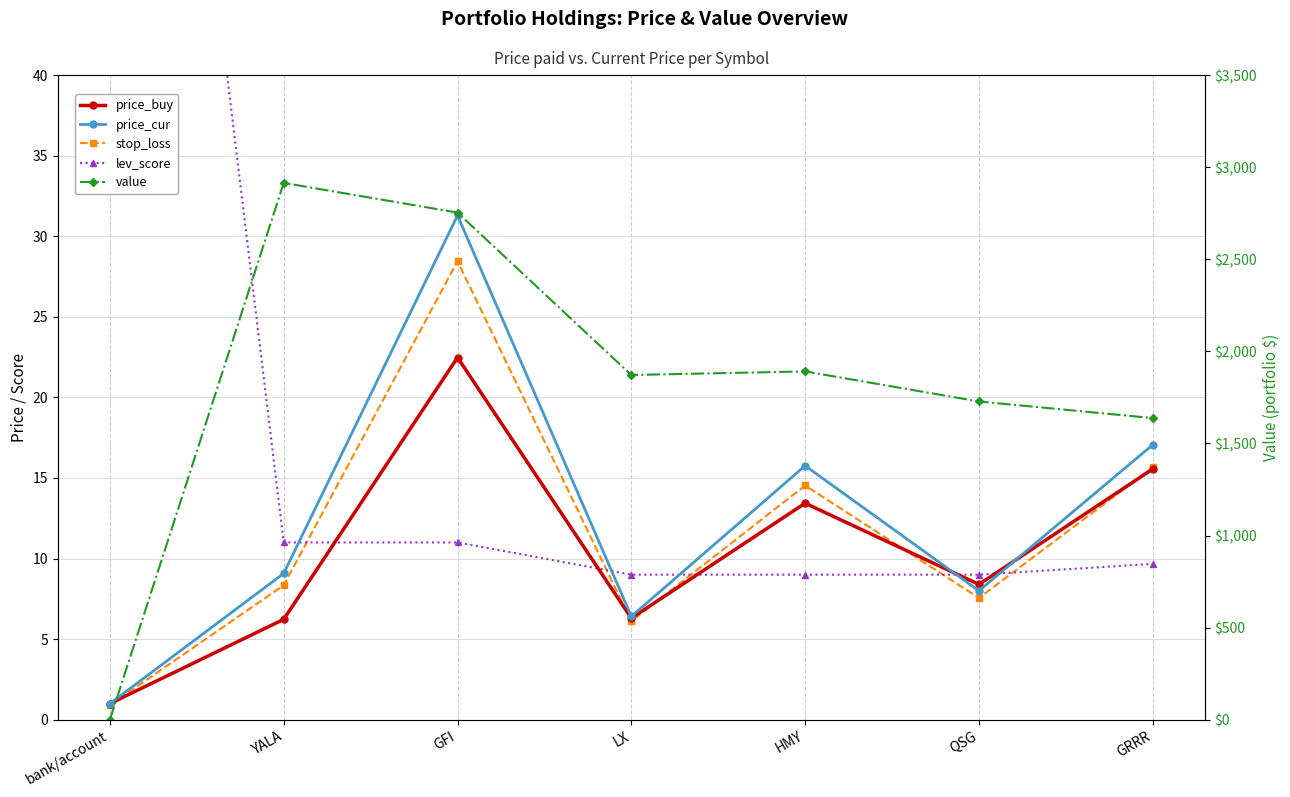

What is the smallest value displayed?

0.4